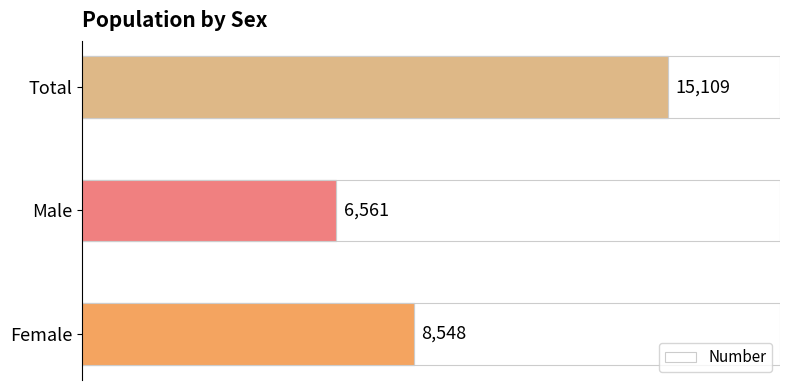

Reading left to right, what are all the values shown in this chart?

8548	6561	15109